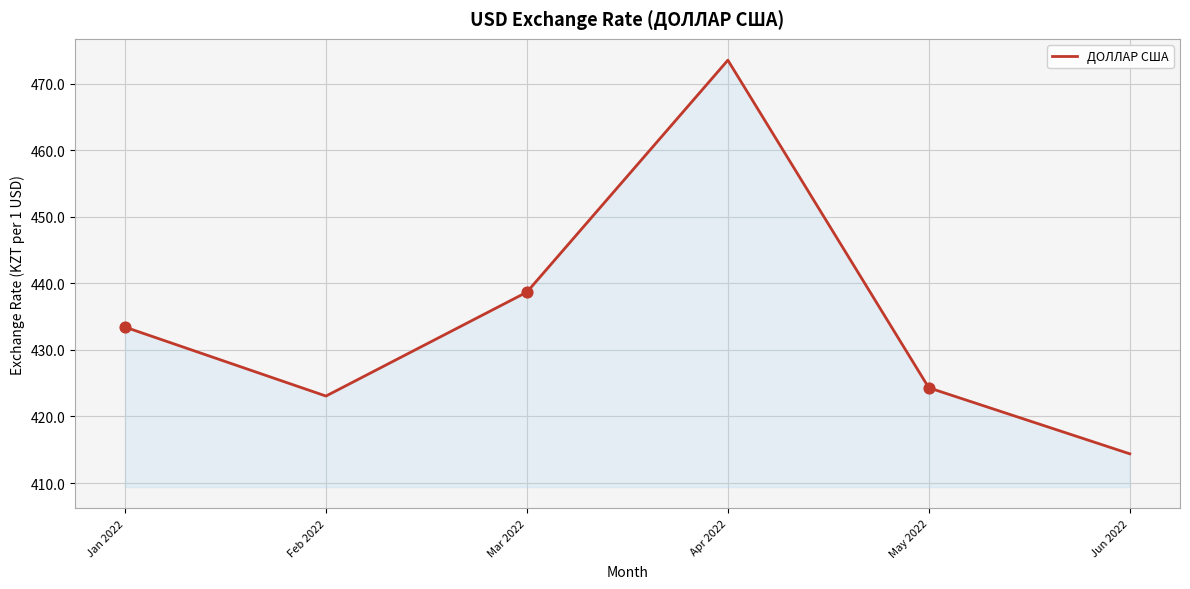

Between Jun 2022 and Feb 2022, which is larger?

Feb 2022